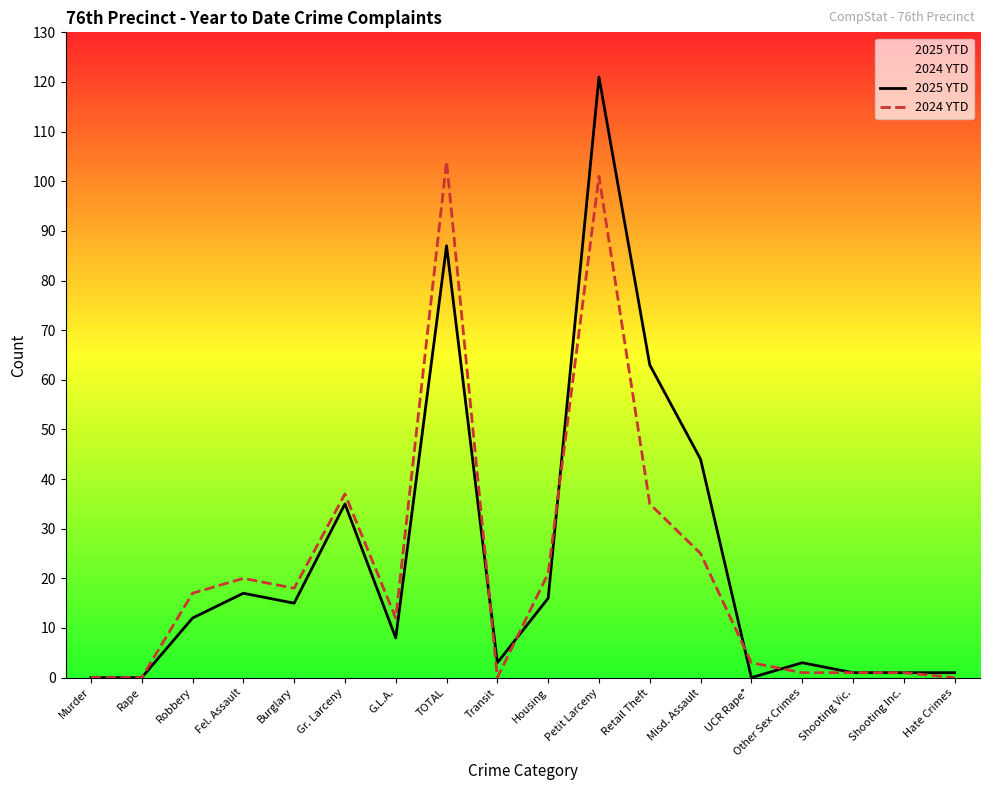

How many values in 2024 YTD are above zero?

14